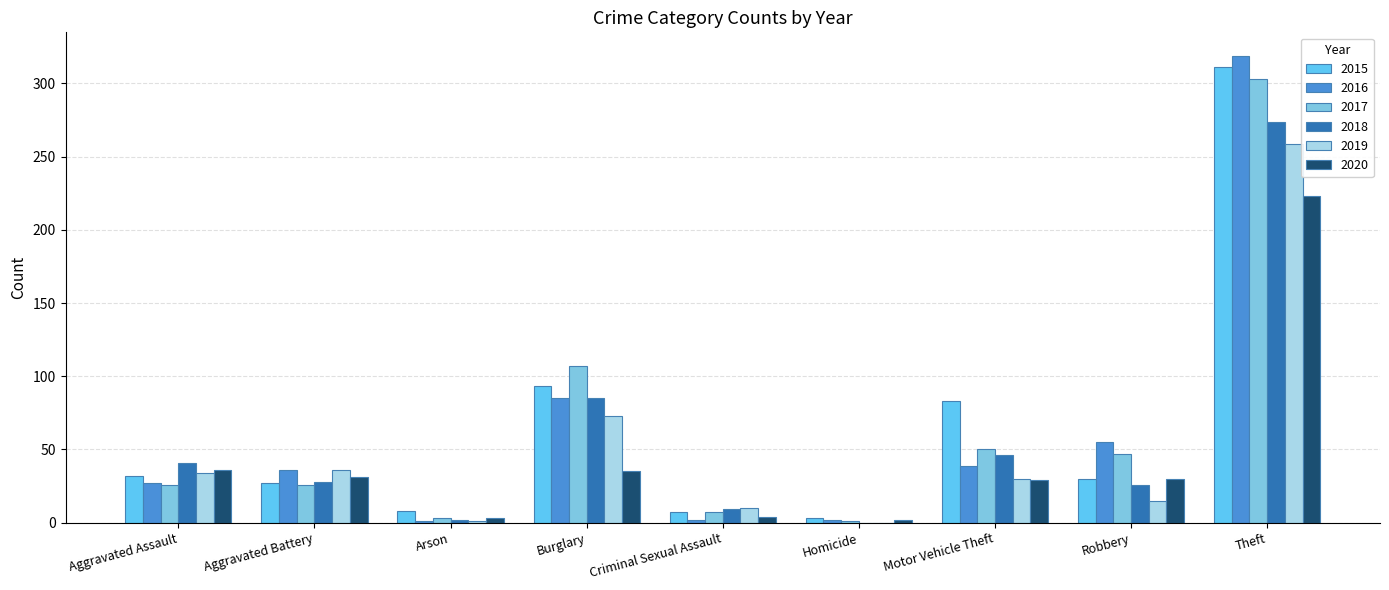

What is the sum of the 2019 values at Motor Vehicle Theft and Theft?

289